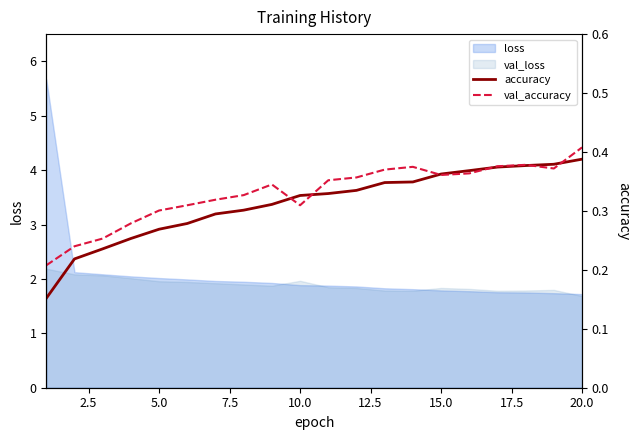

What is the highest value of the loss series?

5.7